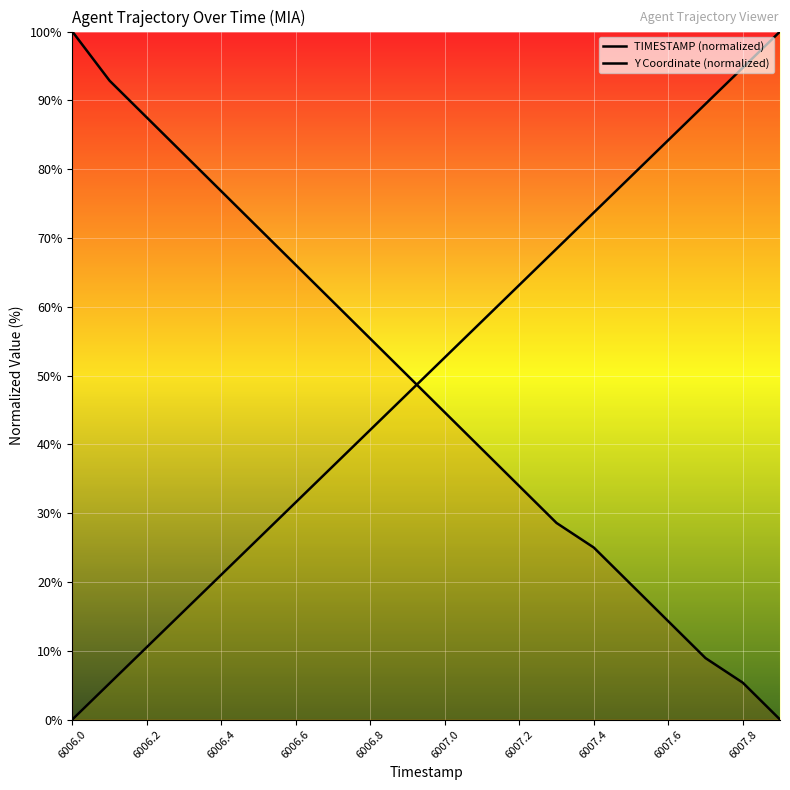

How many lines are shown in the chart?

2